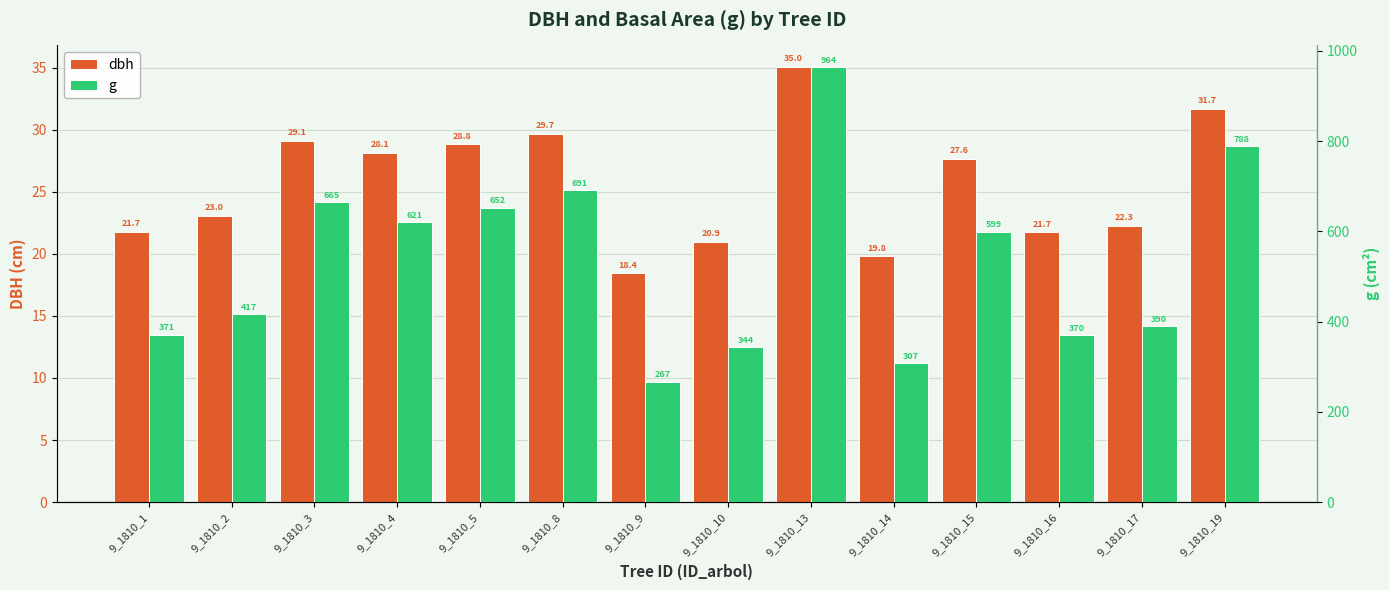

What are all the series names shown in the legend?

dbh, g